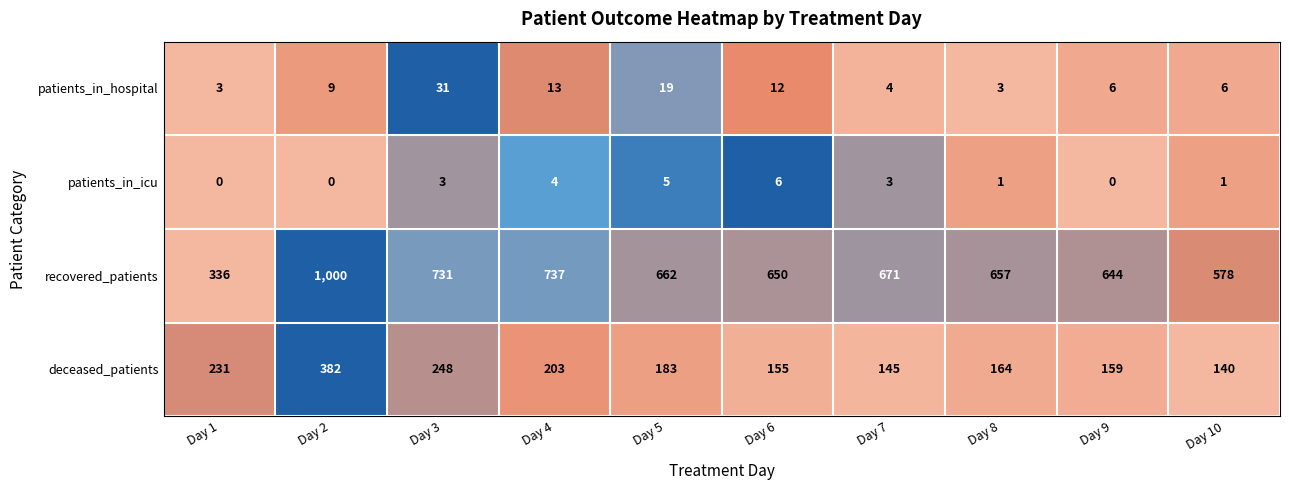

What is the sum of all recovered_patients values?

6666